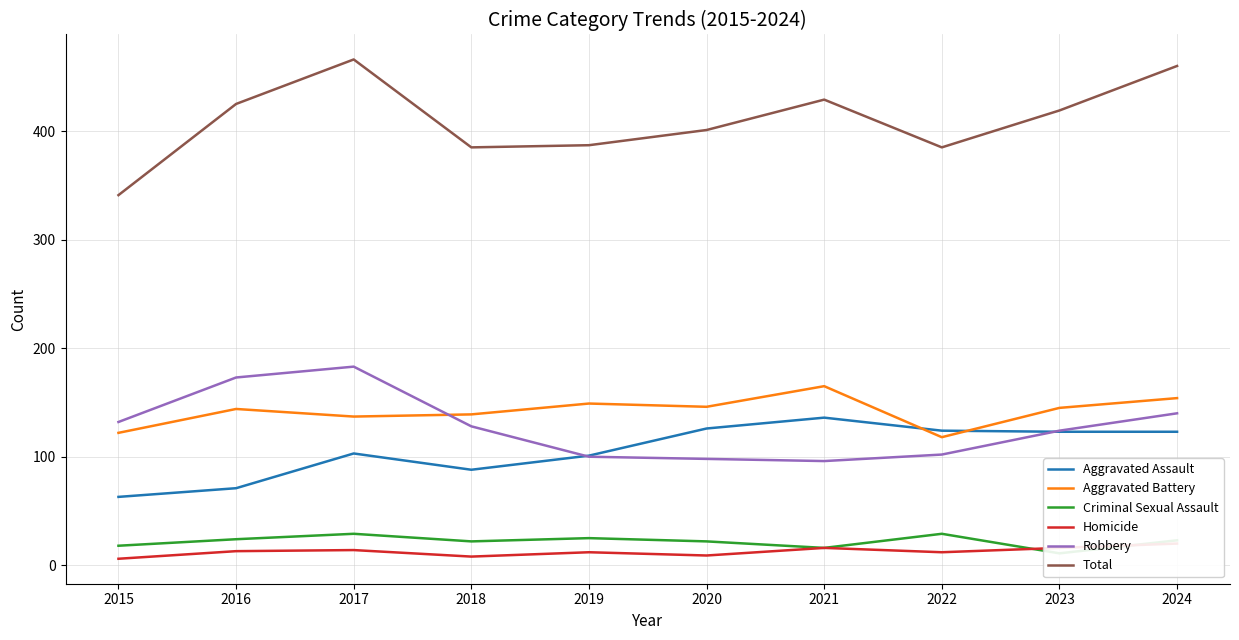

True or false: Criminal Sexual Assault and Total intersect in this chart.

False